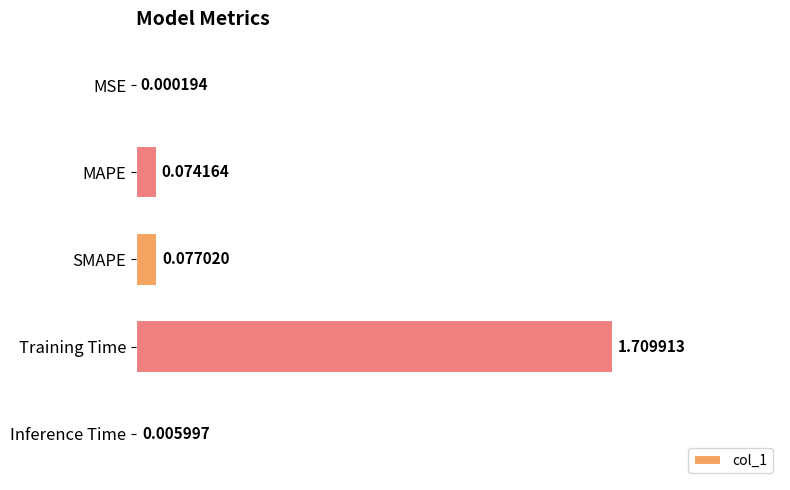

Which label corresponds to the largest value in the chart?

Training Time